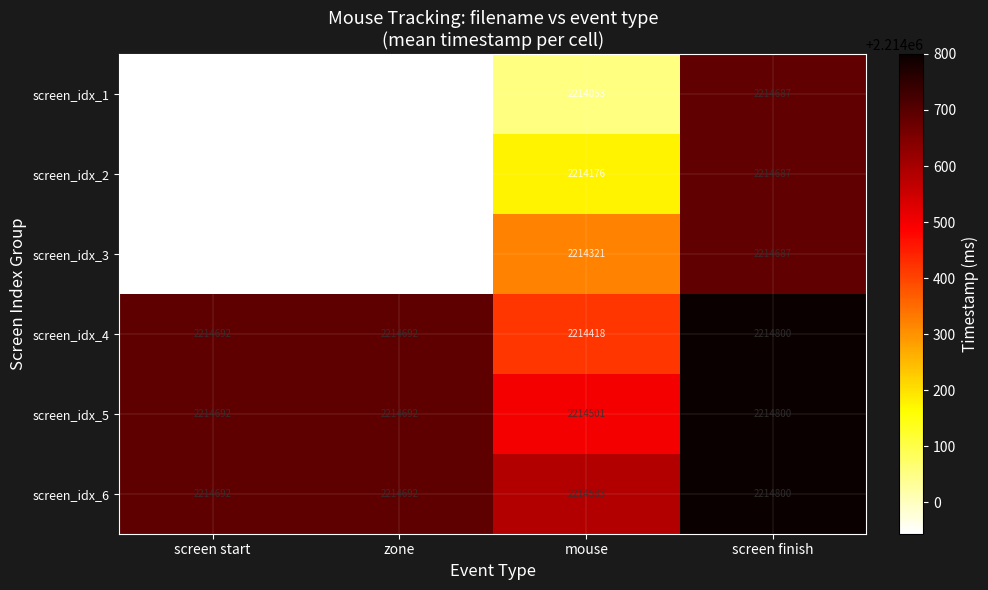

Which category has the highest value across all series?

screen finish